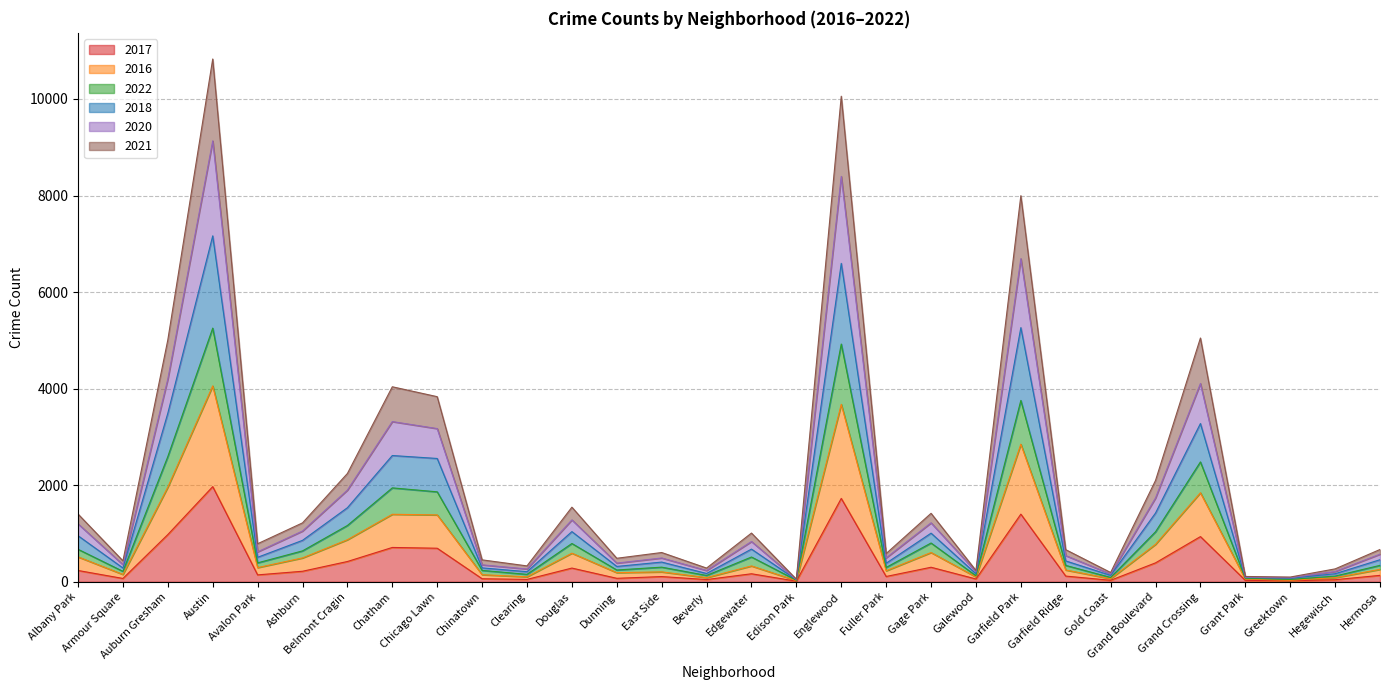

Which has a higher value, Fuller Park or Grant Park?

Fuller Park